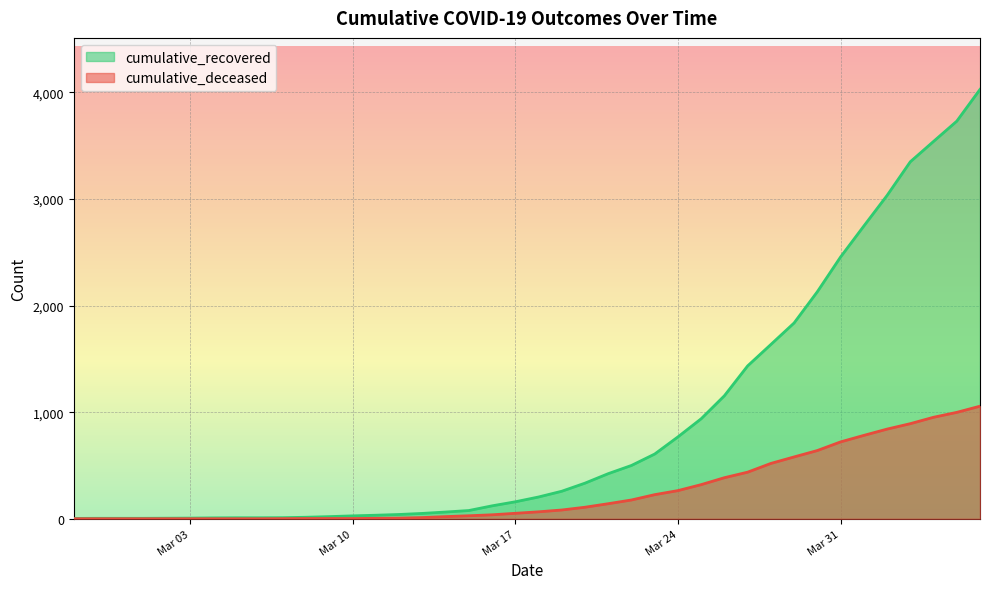

Which series has the largest total across all categories?

cumulative_recovered